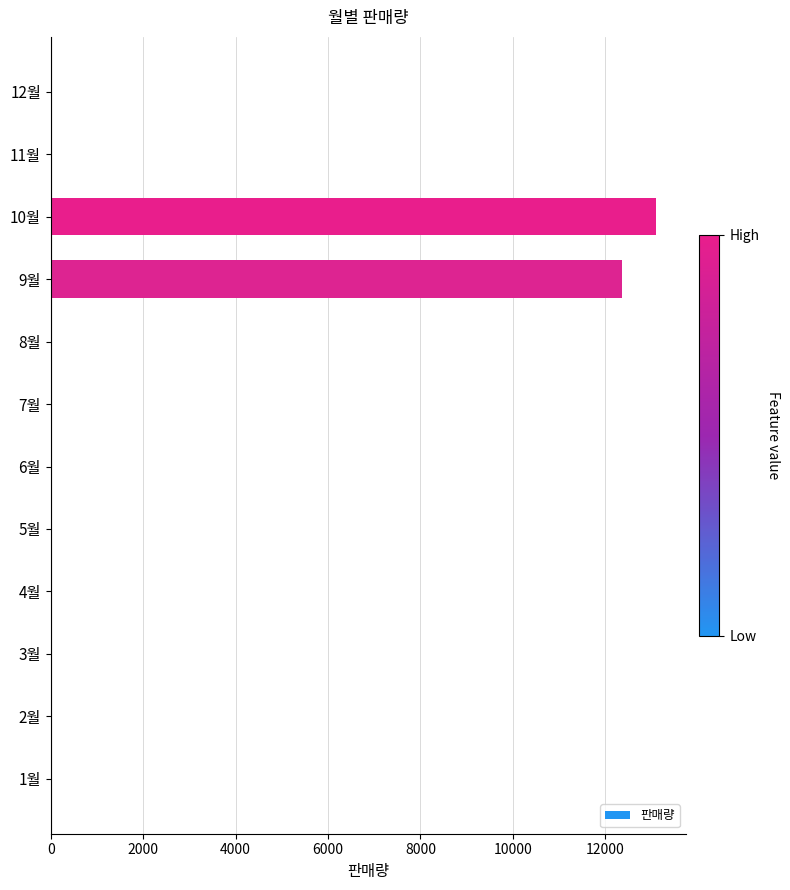

Where is the data nearest to the value 6545?

9월